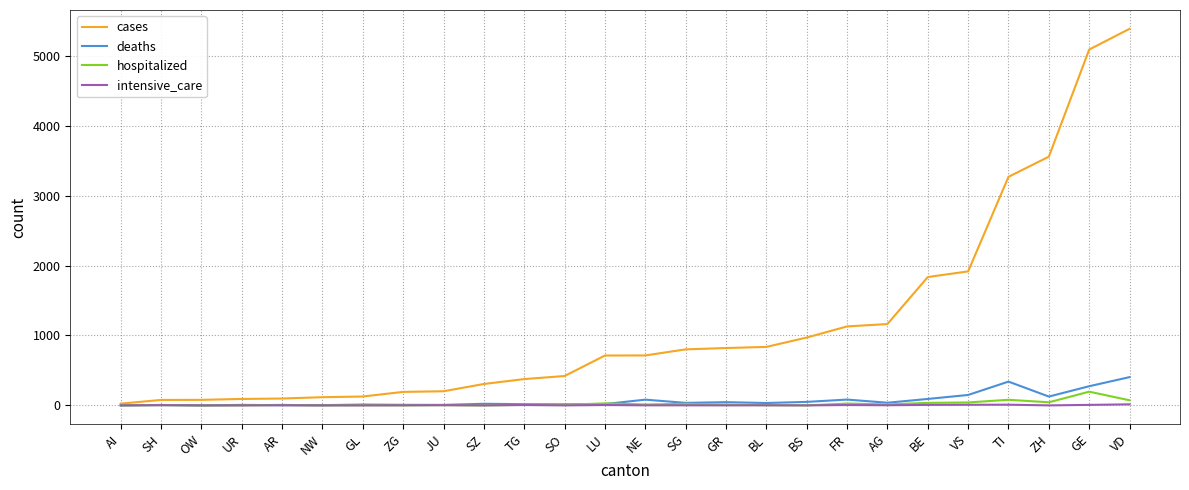

Which label corresponds to the largest value in the chart?

VD